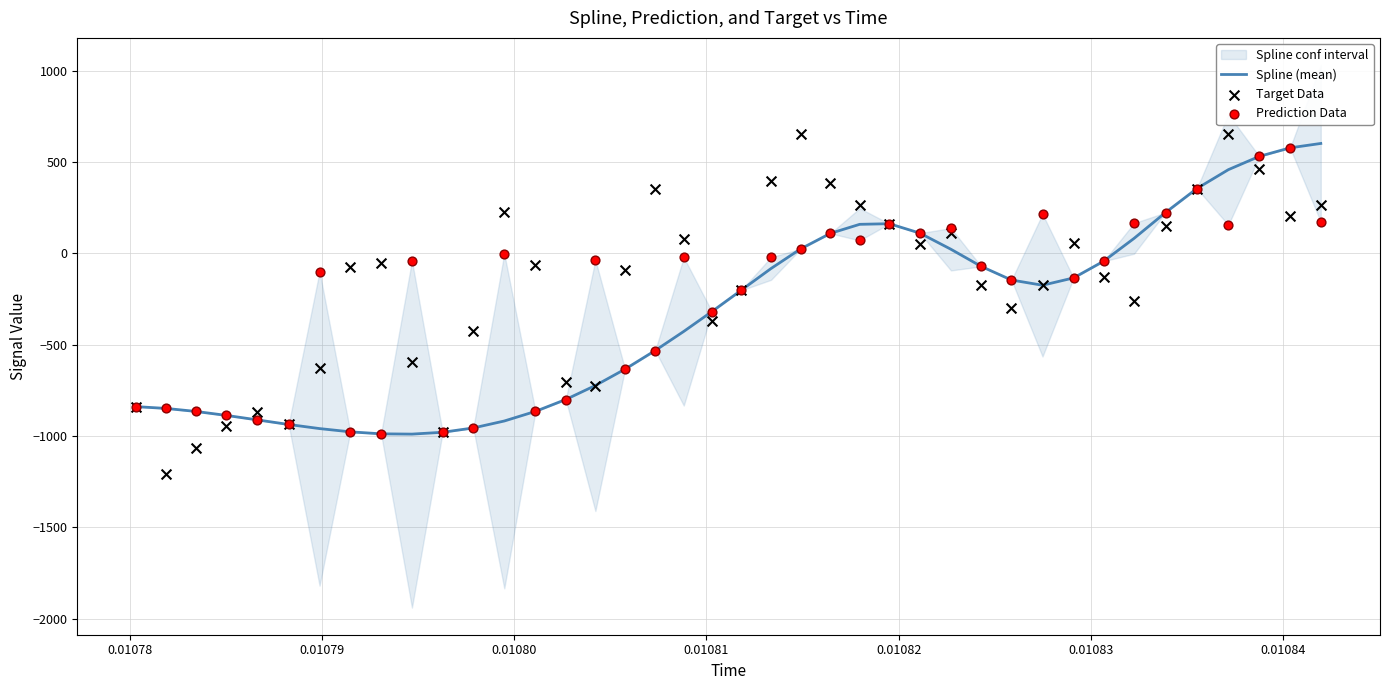

What is the highest value of the Spline (mean) series?

602.5